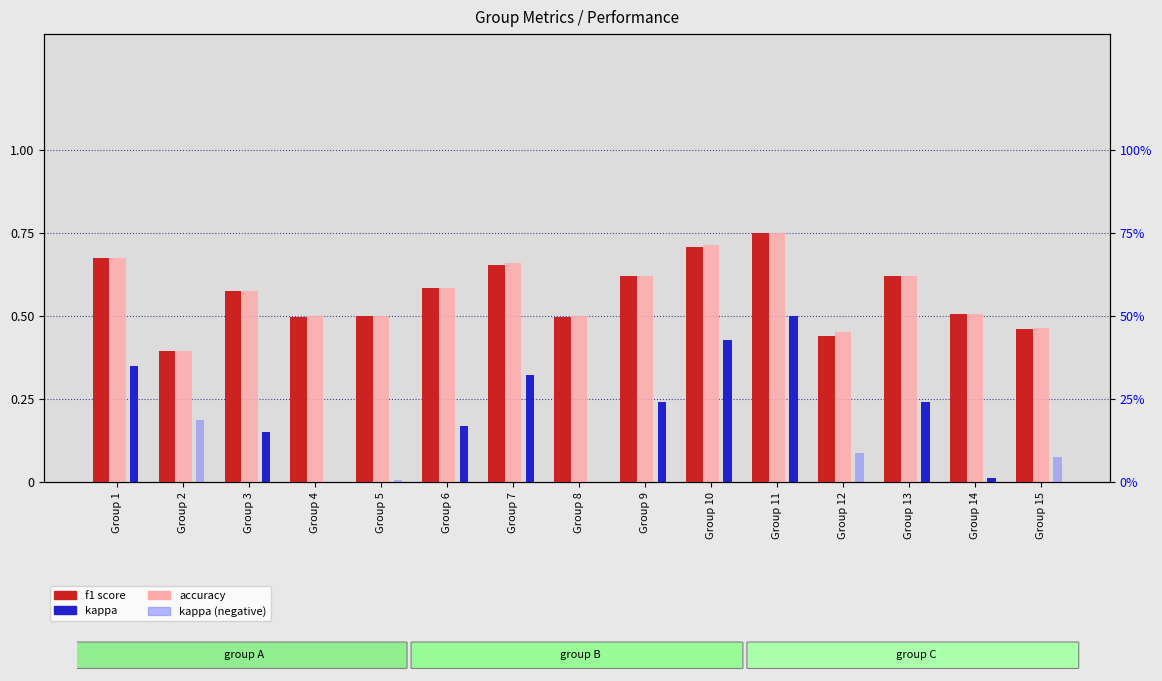

At which label does kappa reach its peak?

Group 11